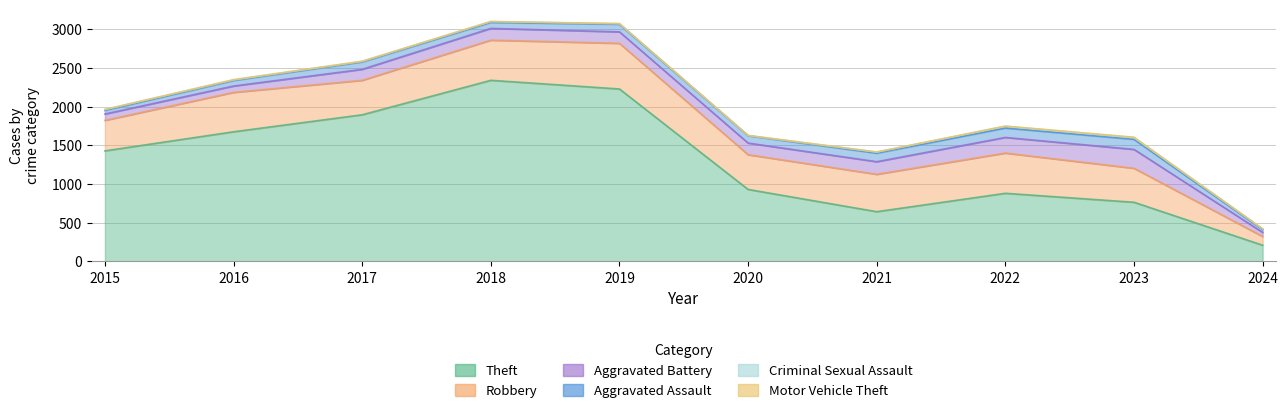

True or false: Robbery and Theft intersect in this chart.

False